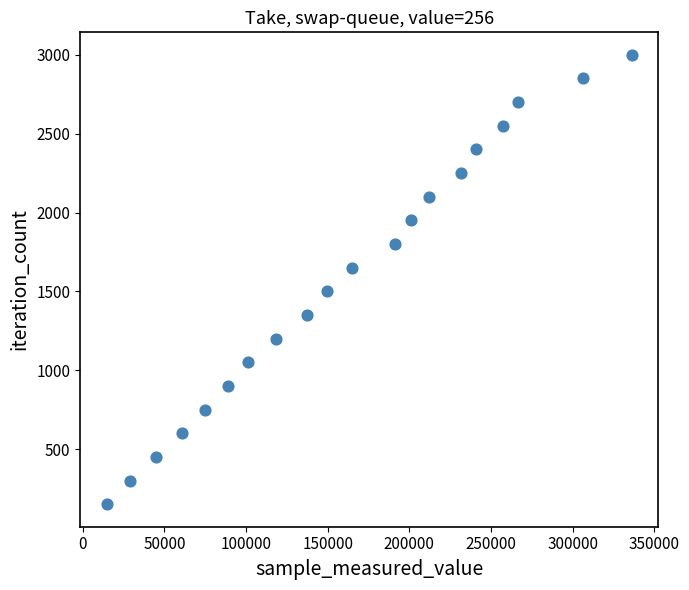

What is the range of Y values (max minus min)?

2850